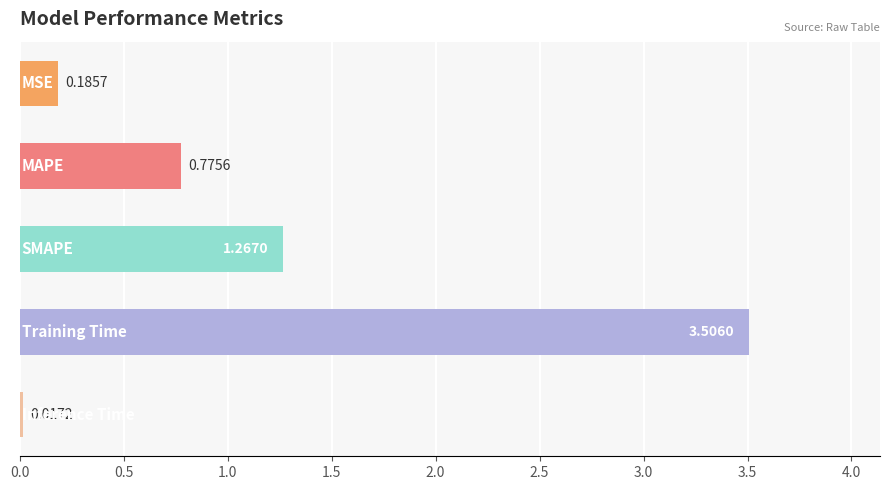

What is the average value?

1.2